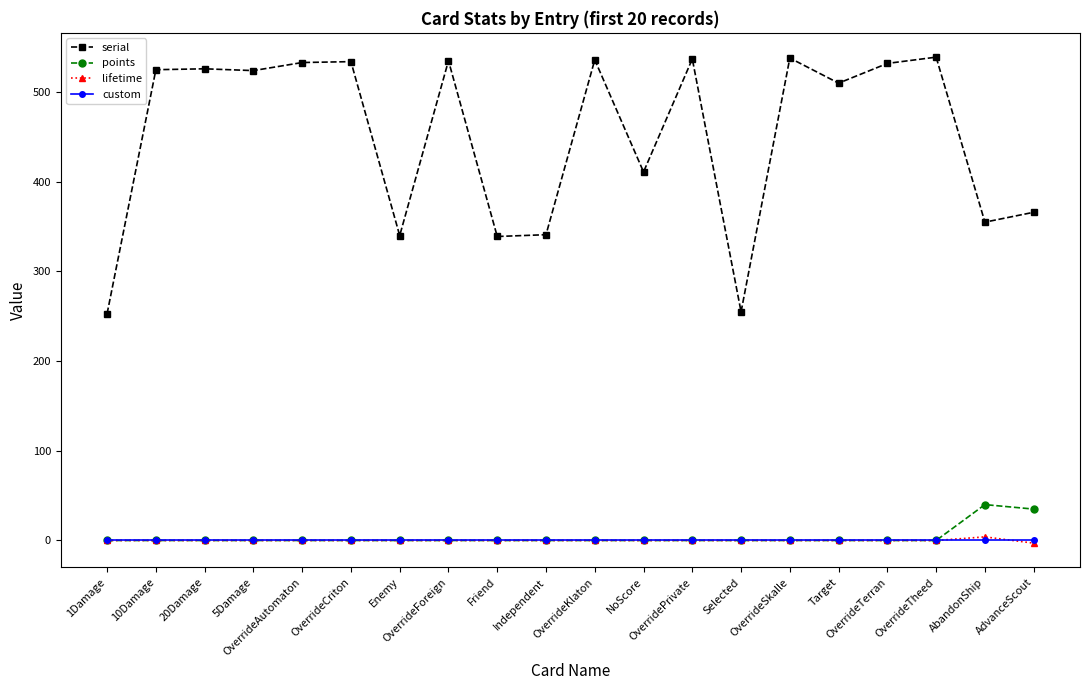

At how many categories does at least one series exceed 186?

20